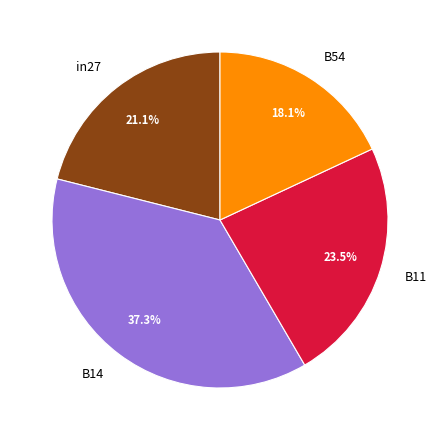

Which slice is the smallest?

B54